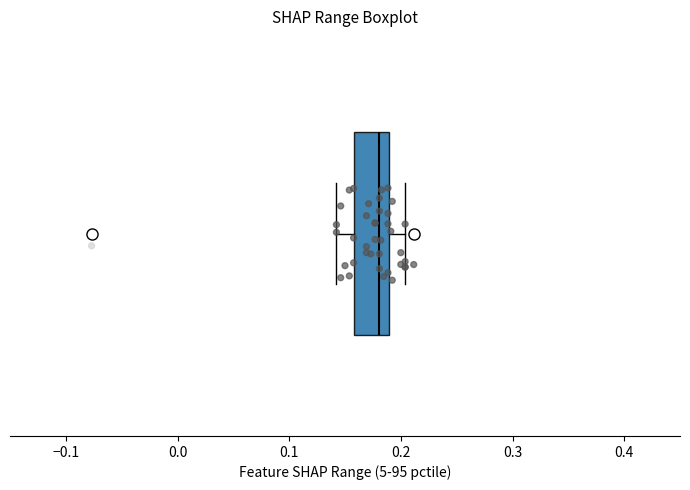

Read this box plot against the x-axis: the position of the median line, the range covered by the box, and the ends of both whiskers. The values are not printed on the chart, so give them approximately, as read against the axis.

median 0.18, box 0.16 to 0.19, whiskers 0.14 to 0.20